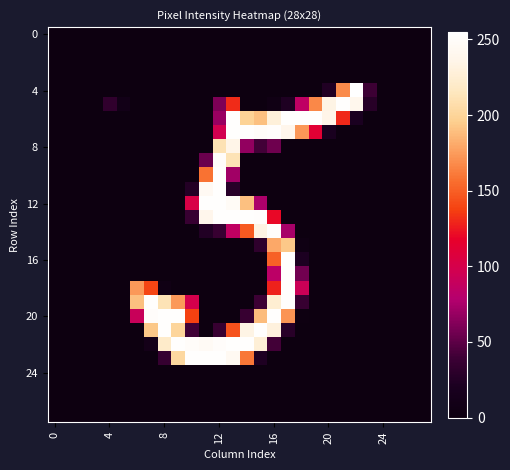

Which label corresponds to the largest value in the chart?

22